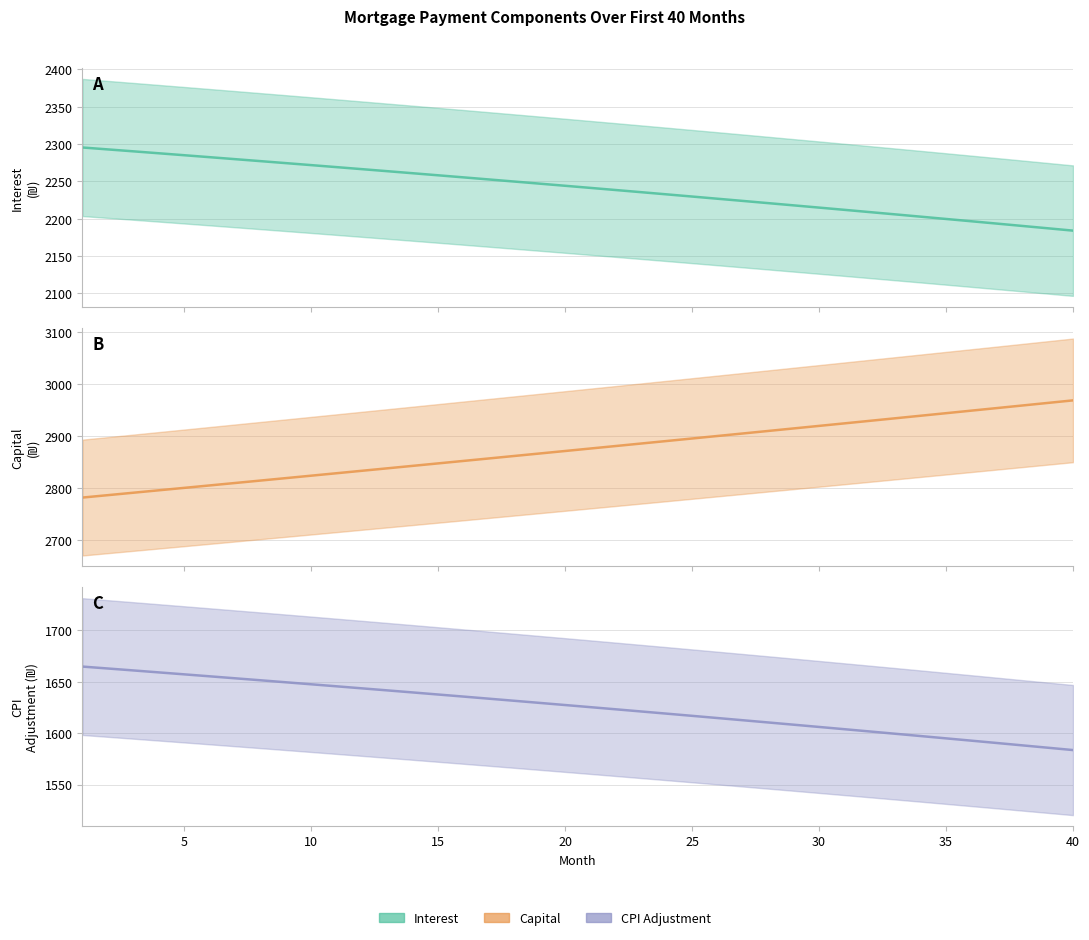

Which category has the highest value in the interest series?

1